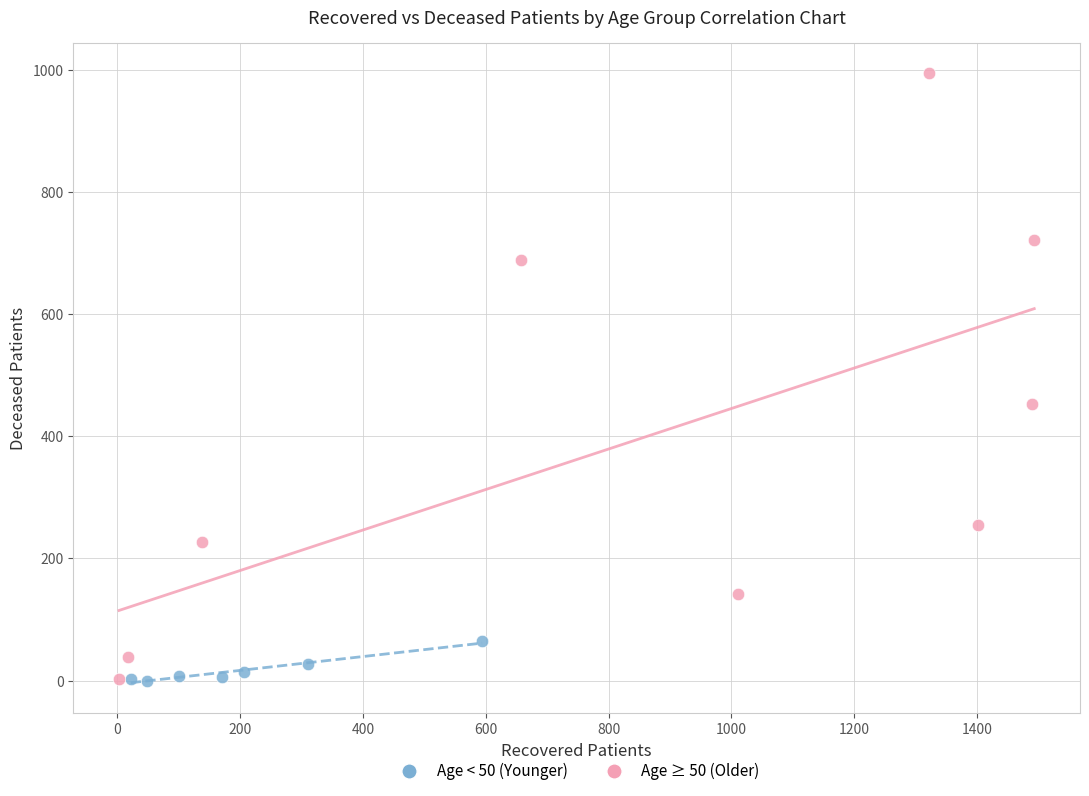

Which series contains the highest Y value?

Age ≥ 50 (Older)